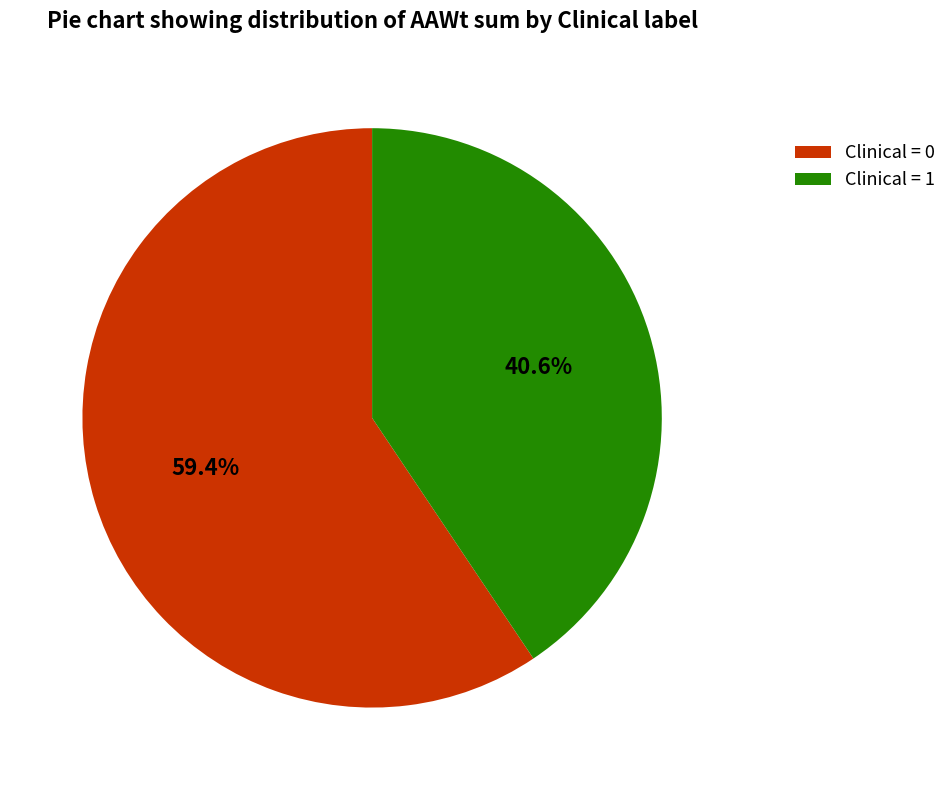

Does Clinical = 1 represent more than half of the total?

No